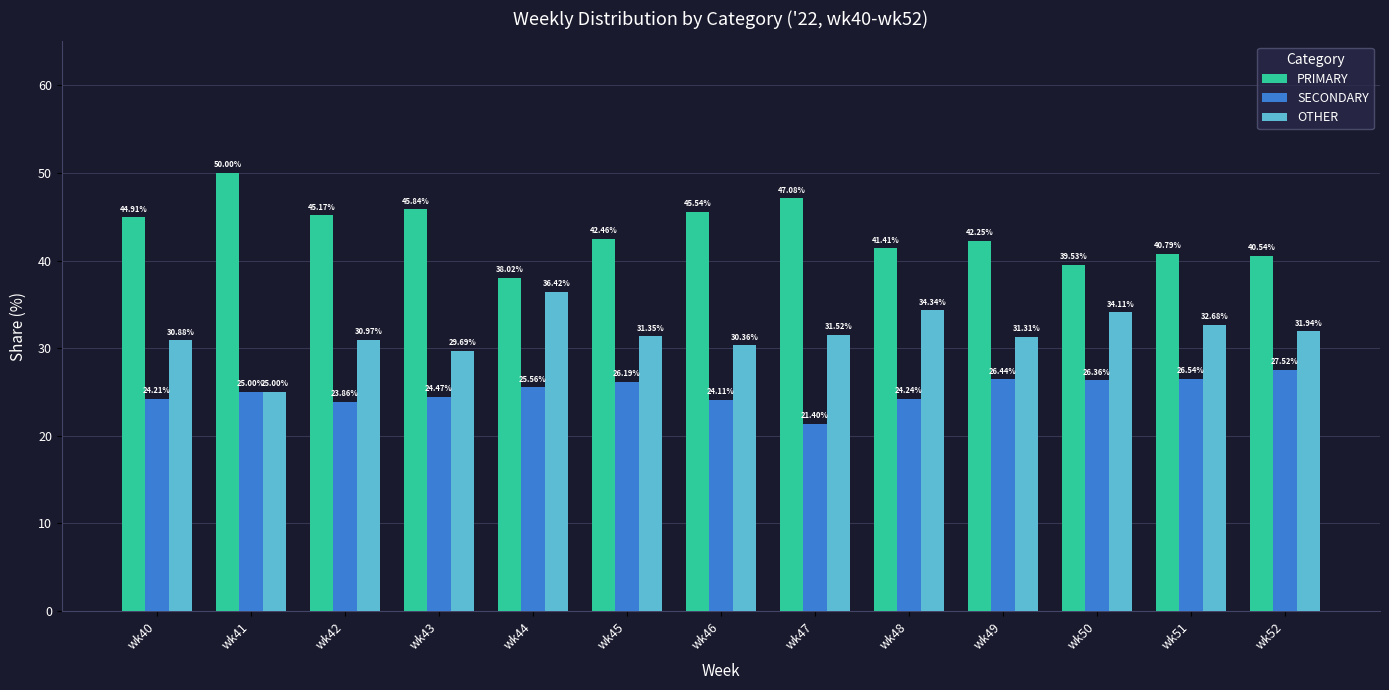

What value does the OTHER series have at wk45?

31.3